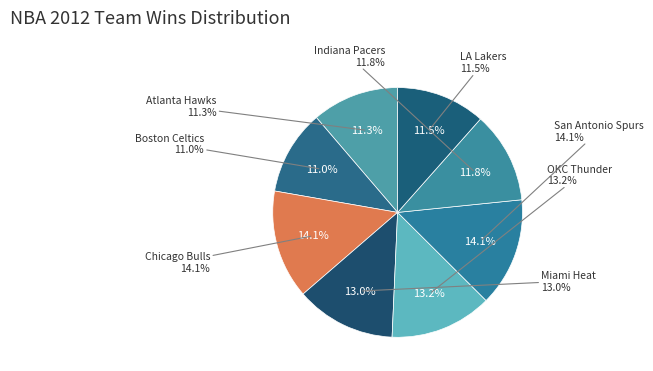

What portion of the pie excludes Boston Celtics?

89.0%